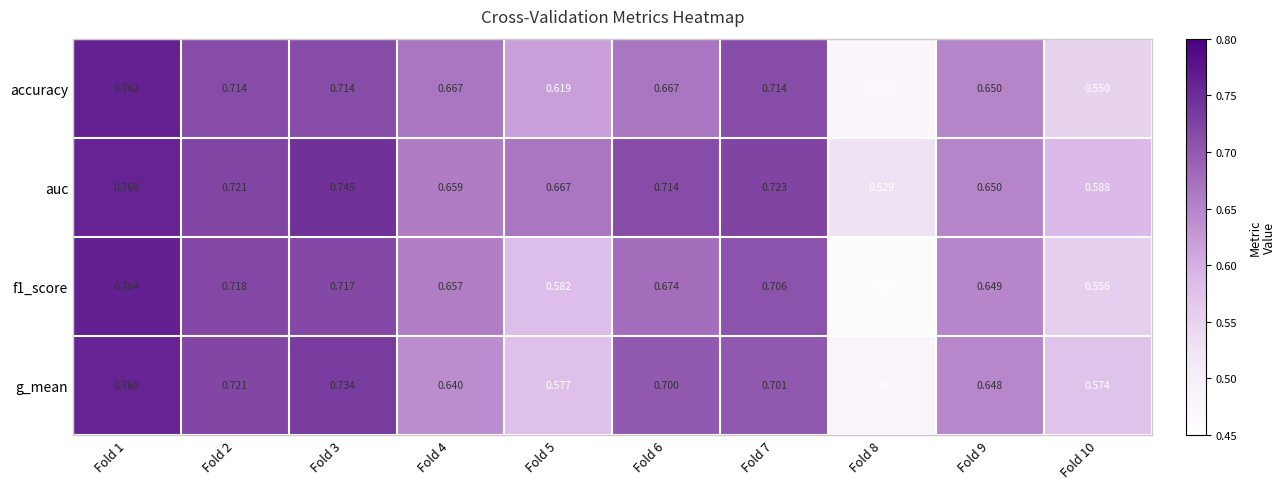

Is the value of accuracy at Fold 2 greater than the value of f1_score at Fold 9?

Yes